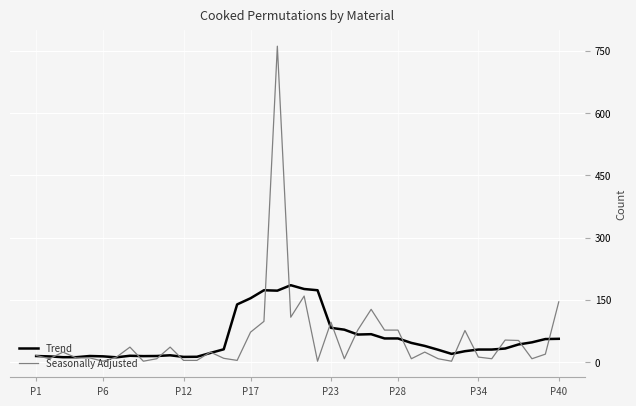

Which series has the widest spread of values?

Seasonally Adjusted